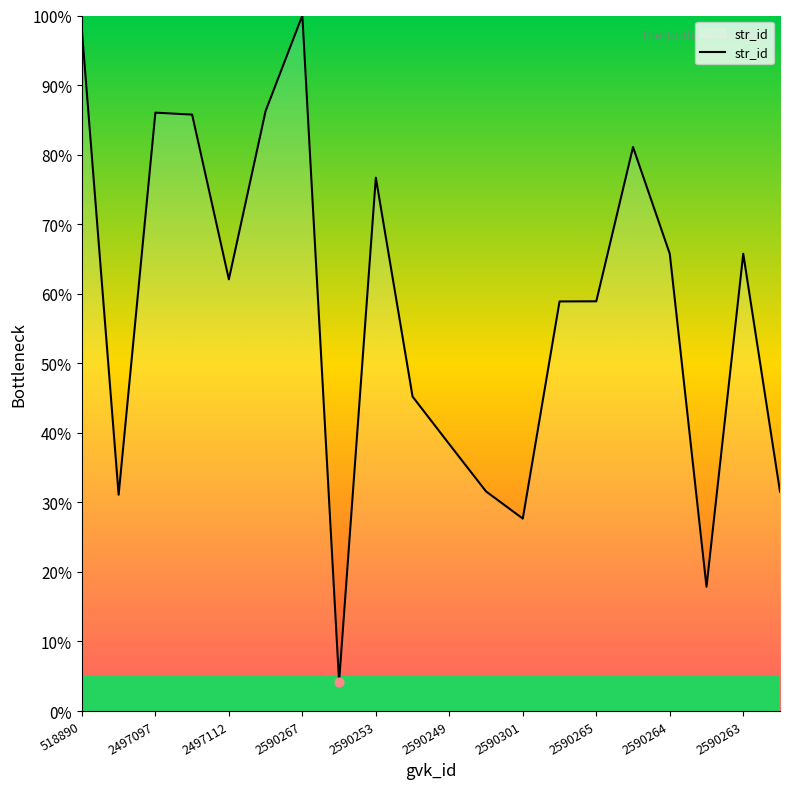

What is the greatest value displayed?

100.0